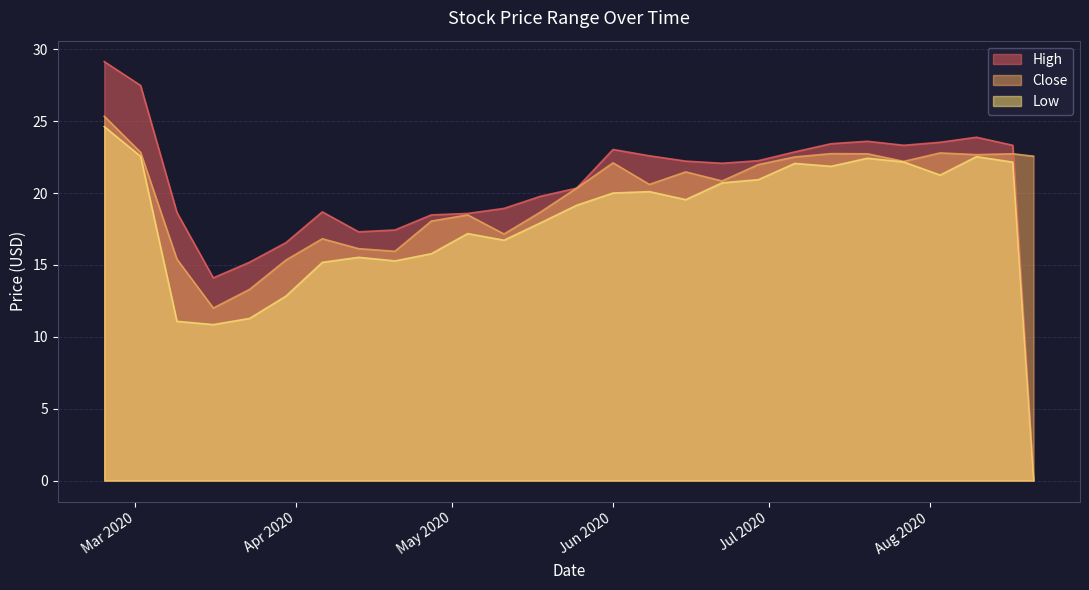

How many categories are shown in the chart?

27